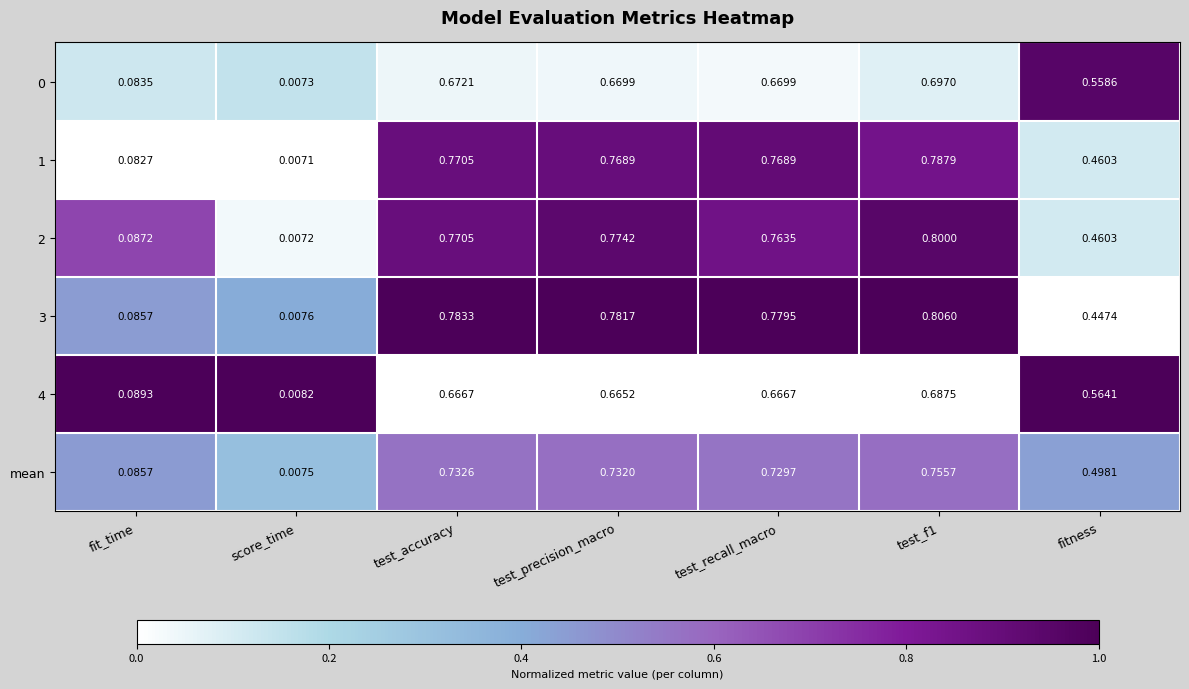

Is the value of 3 at test_f1 greater than the value of 4 at test_recall_macro?

Yes